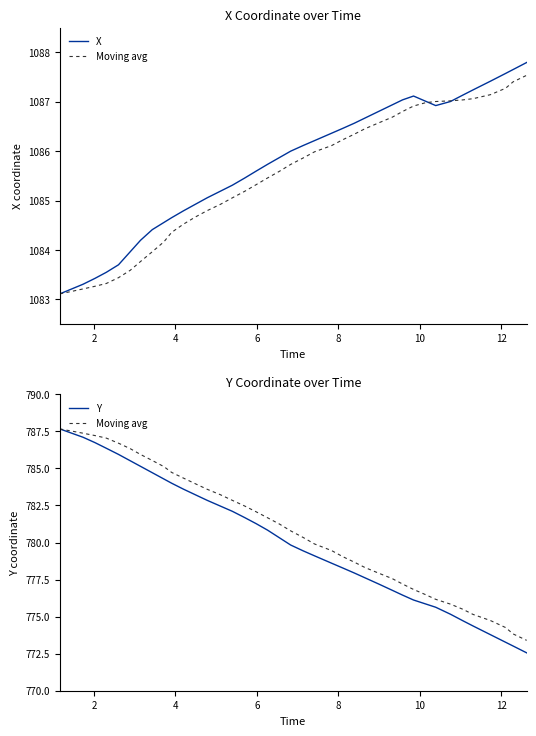

The value of Y at 25 is 1352.2. True or false?

False